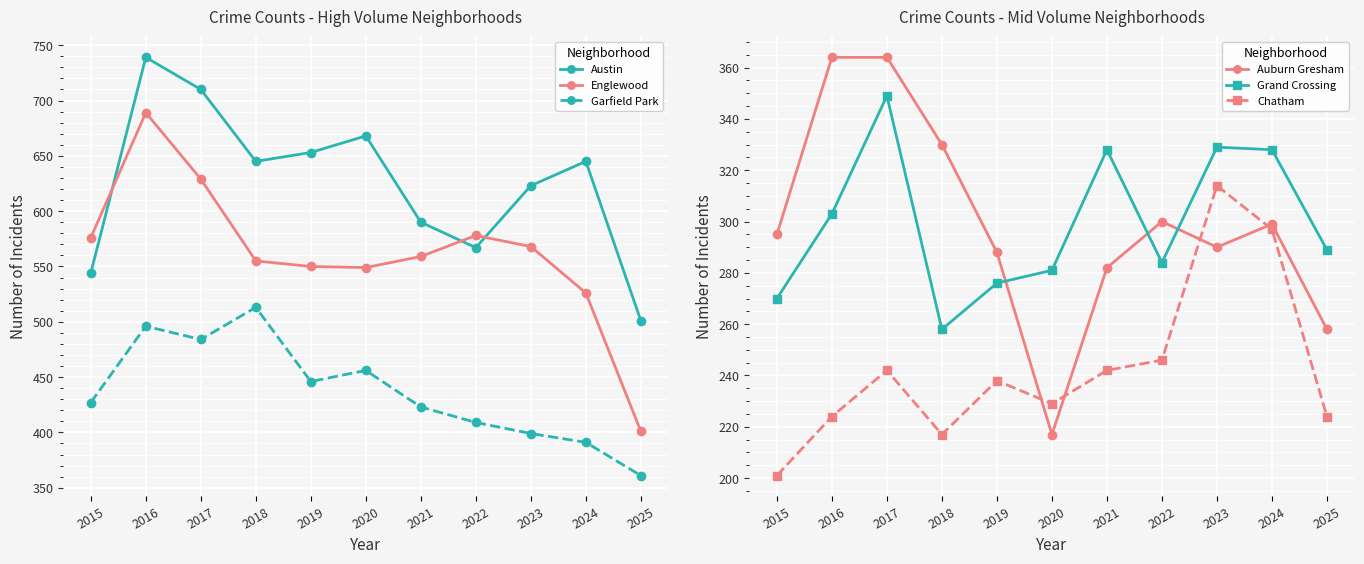

The Chatham series shows 242 at 2017. True or false?

True